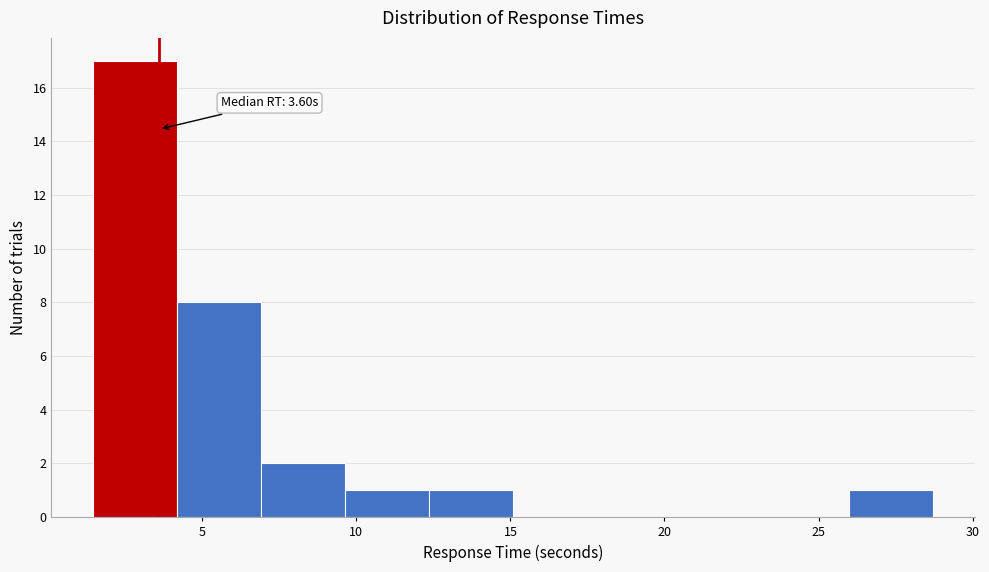

Over which range of the x-axis is the bar tallest?

1.5 to 4.0